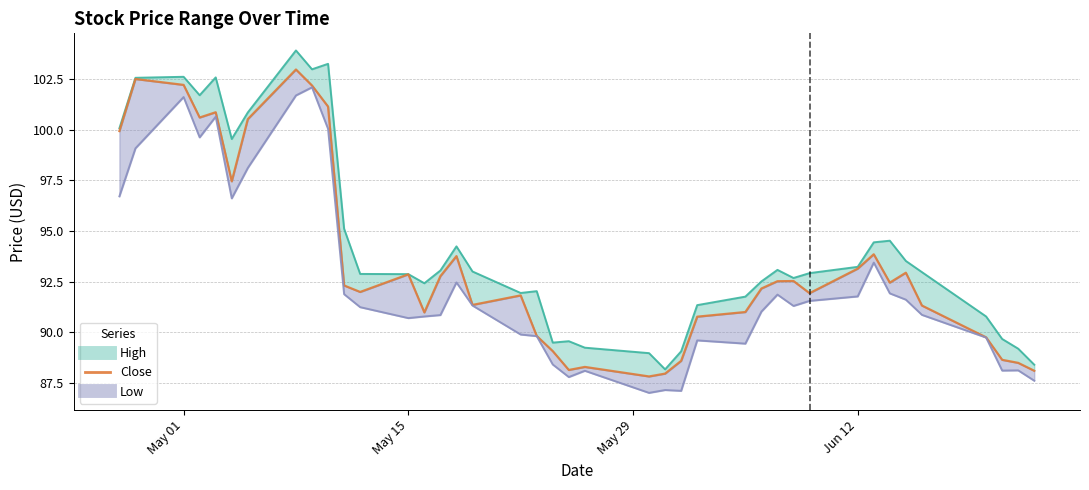

What is the smallest value displayed?

87.8